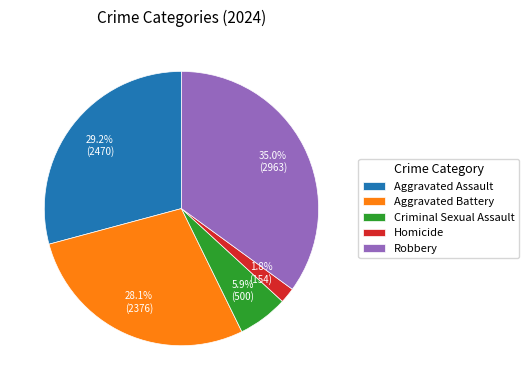

What percentage is the Aggravated Battery slice, to the nearest percent?

28%